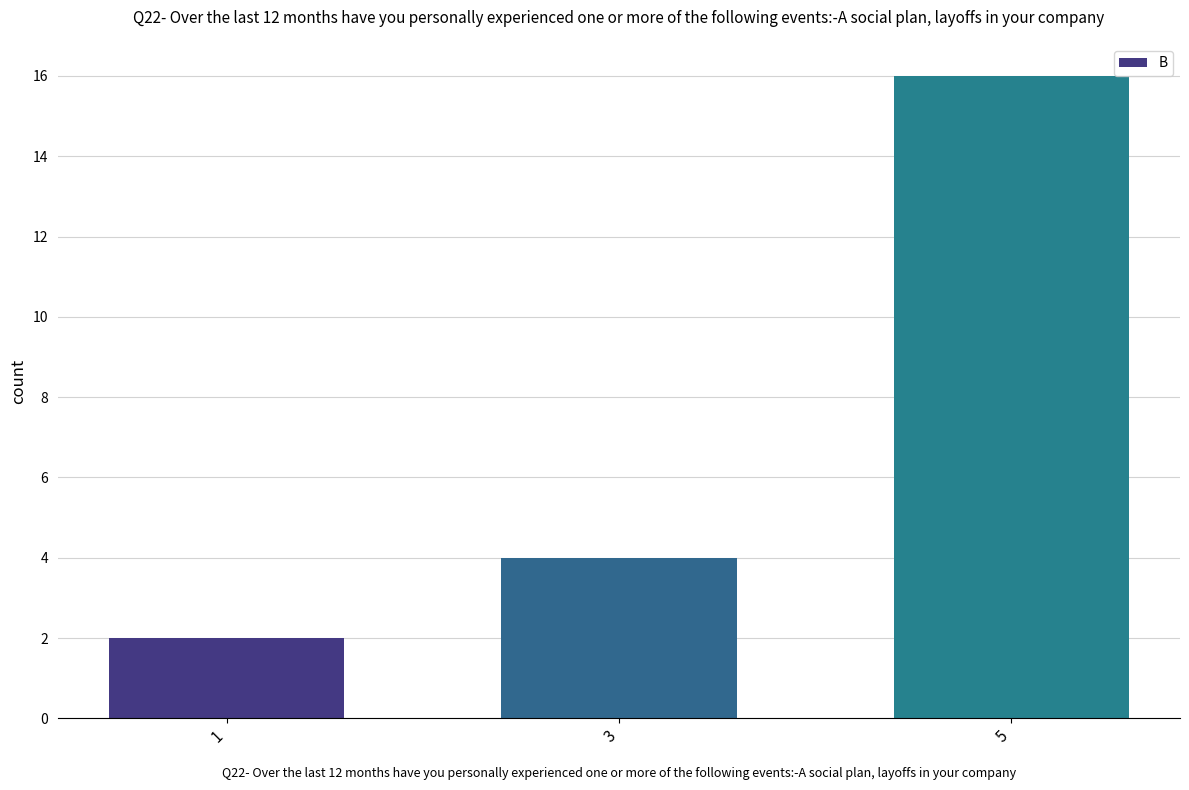

Read the value at 5.

16